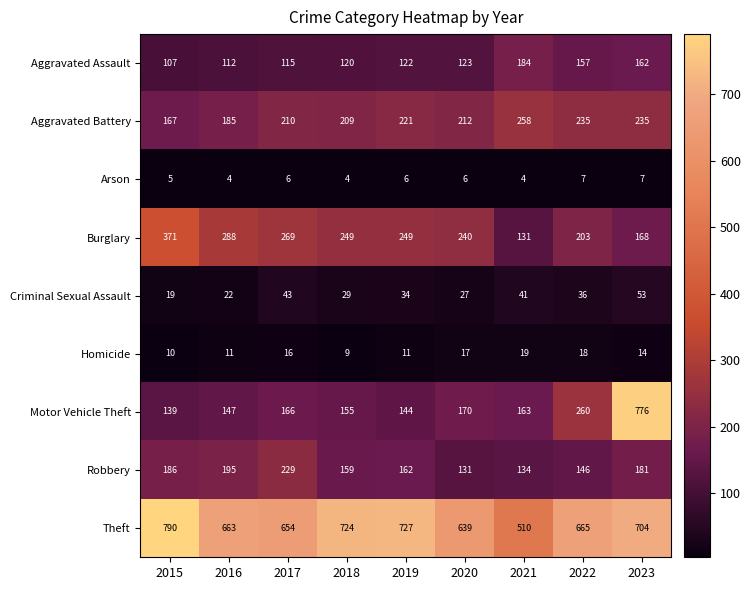

What is the total value across all series at 2022?

1727